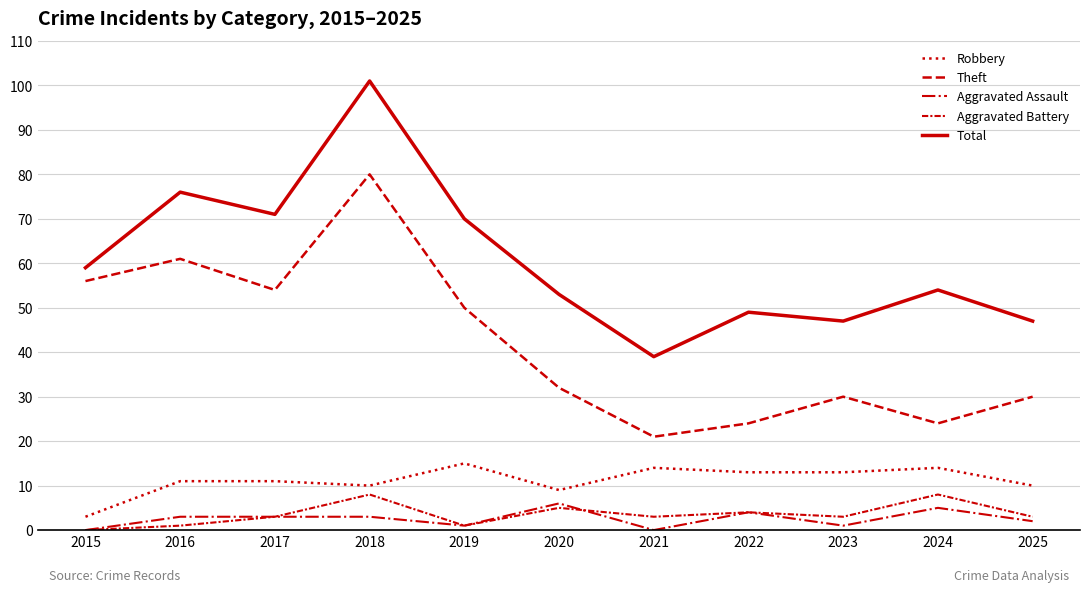

Does the chart have visible grid lines?

Yes